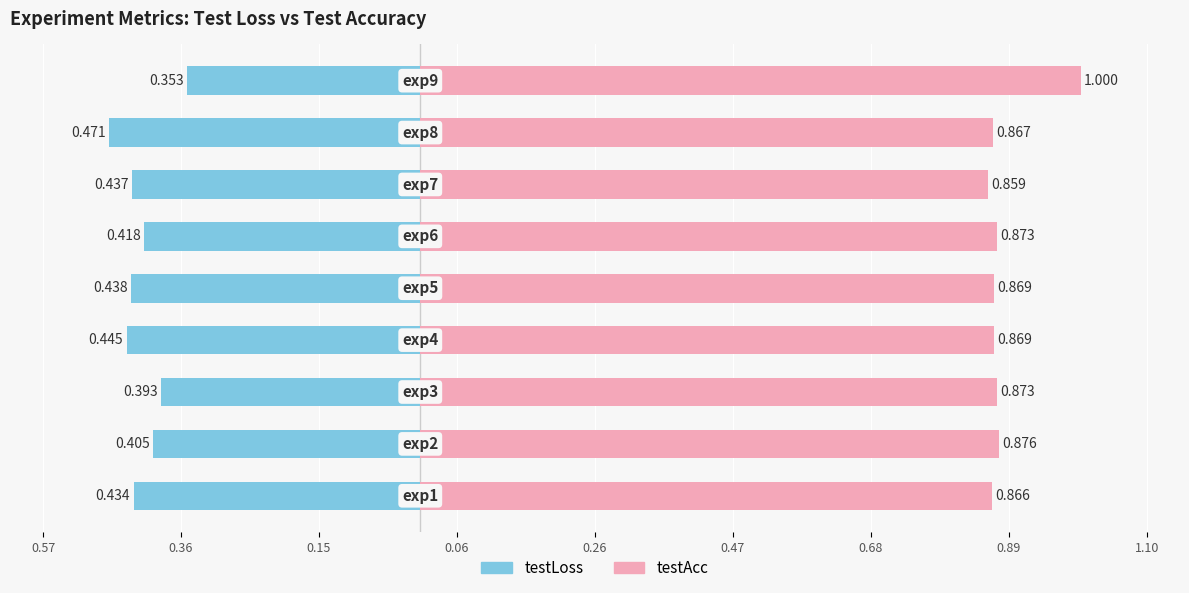

Reading left to right, extract all data points from this chart.

testLoss: 0.57=-0.4	0.36=-0.4	0.15=-0.4	0.06=-0.4	0.26=-0.4	0.47=-0.4	0.68=-0.4	0.89=-0.5	1.10=-0.4
testAcc: 0.57=0.9	0.36=0.9	0.15=0.9	0.06=0.9	0.26=0.9	0.47=0.9	0.68=0.9	0.89=0.9	1.10=1.0